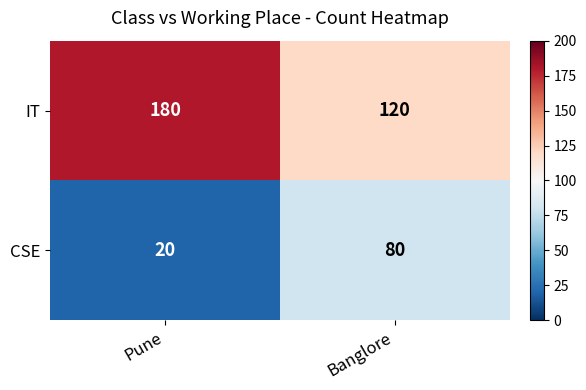

Is the value of CSE at Banglore greater than the value of IT at Pune?

No